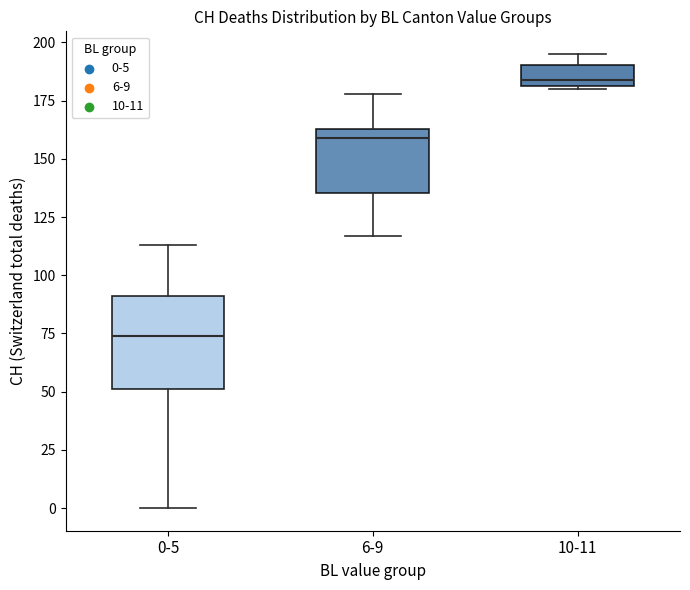

Which box has the lowest median line?

0-5